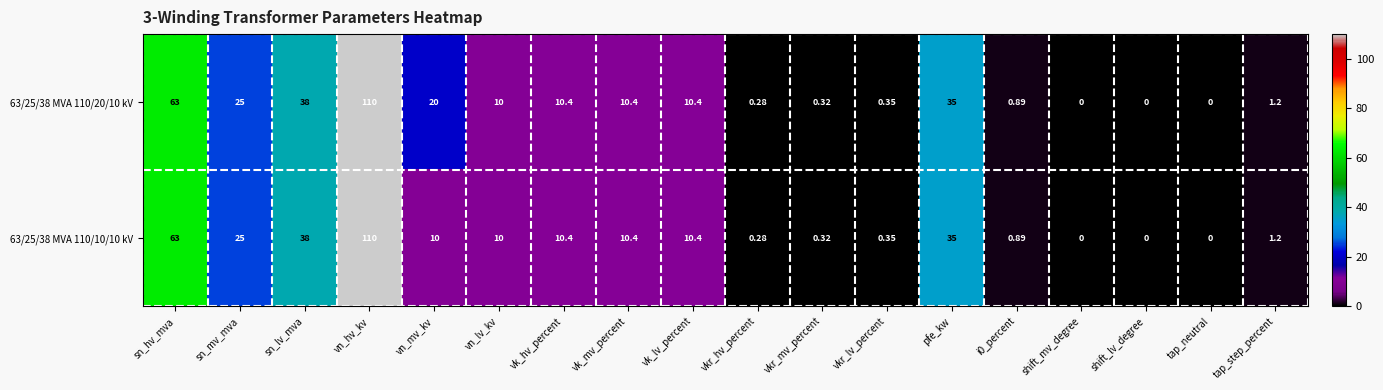

At which label does 63/25/38 MVA 110/10/10 kV first exceed 10?

sn_hv_mva